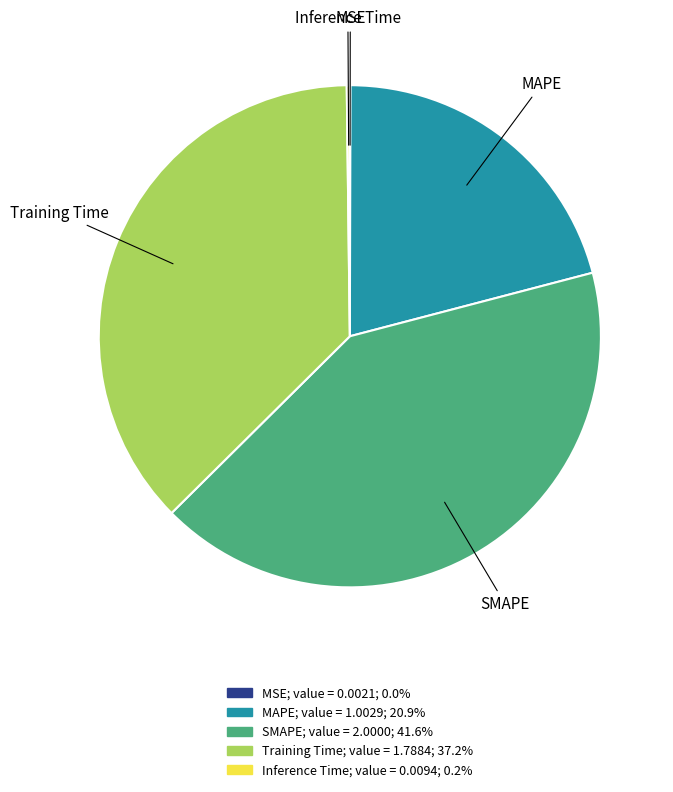

Approximately how many times larger is the value at MAPE compared to Training Time?

0.6